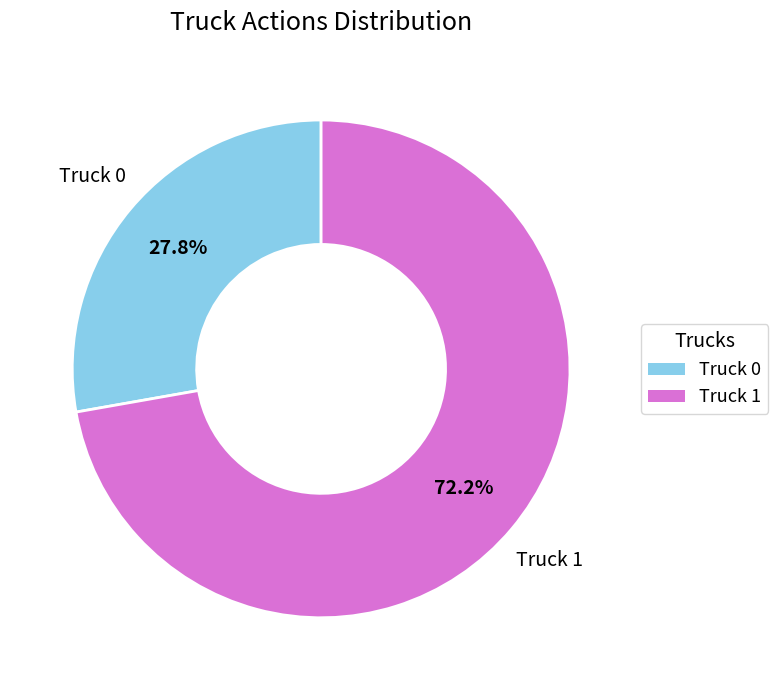

Rank the categories by value from lowest to highest.

Truck 0, Truck 1